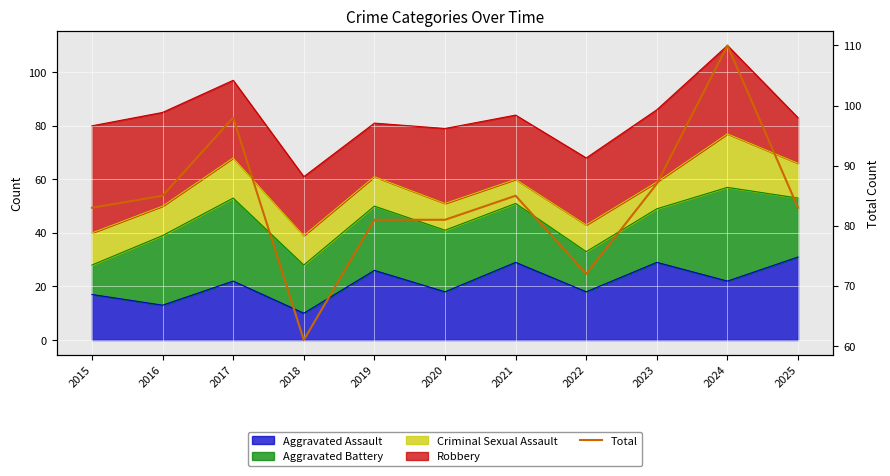

True or false: the data has more than 1 interior local peaks.

True